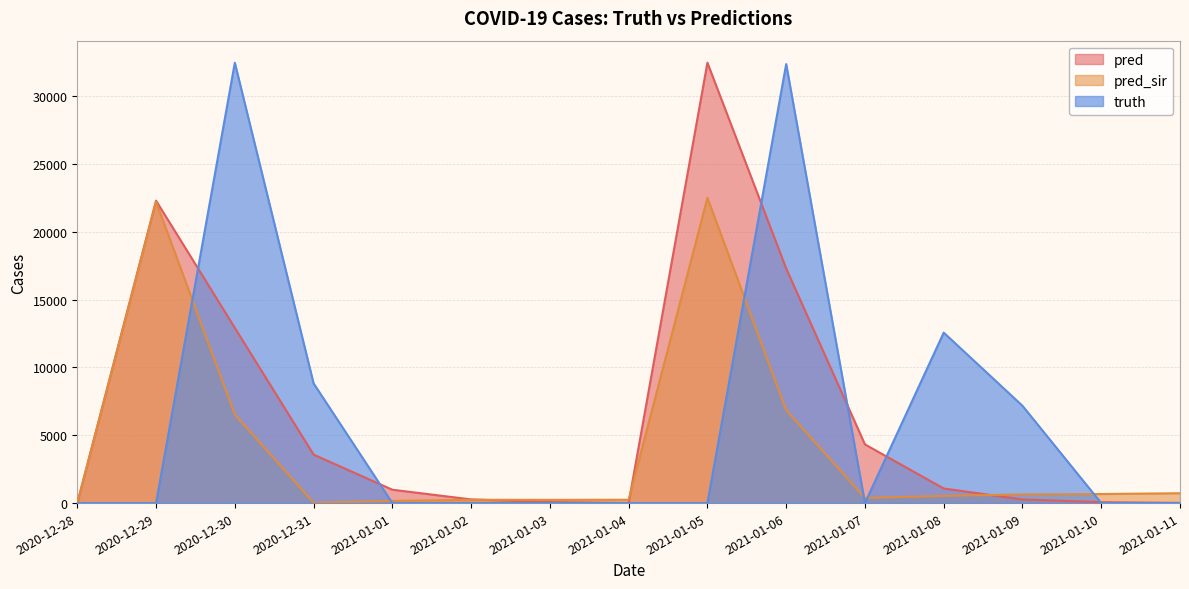

What is the value of the truth point at the 10th from the left?

32356